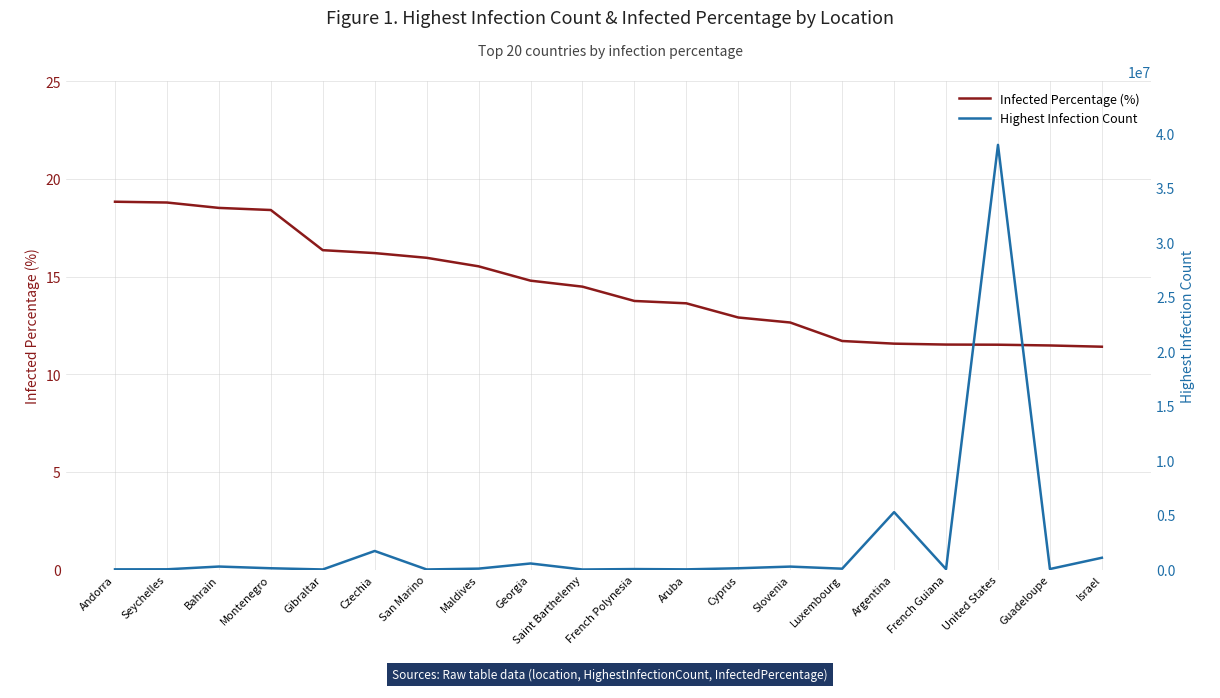

At which label does Highest Infection Count first exceed 81301?

Bahrain